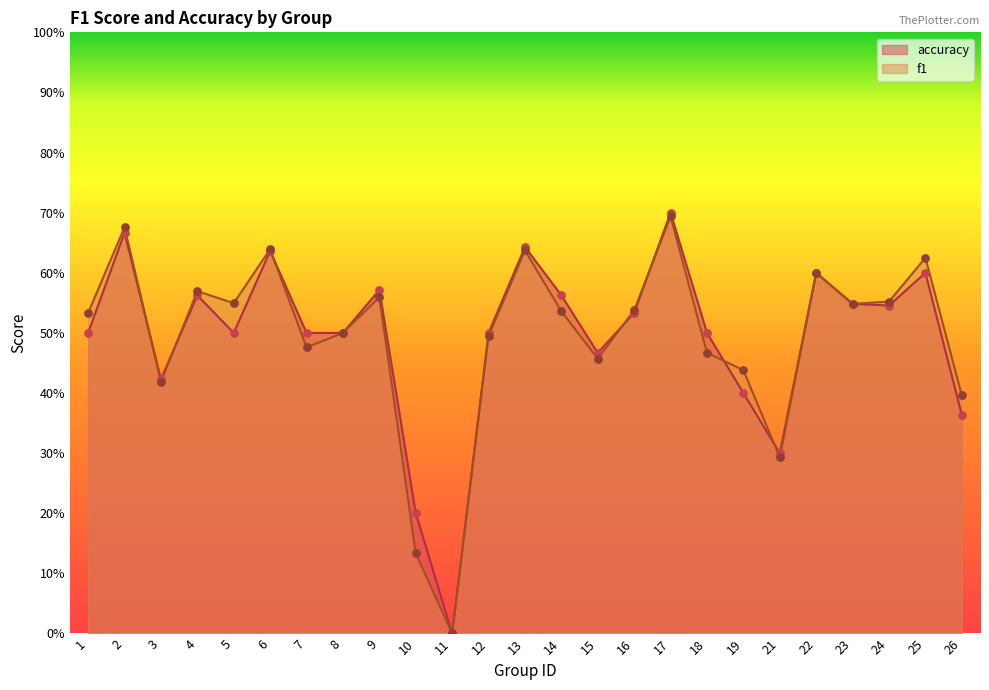

Which series reaches the maximum Y coordinate?

accuracy